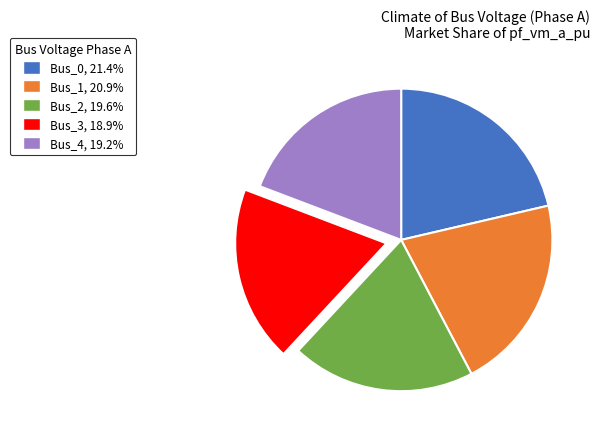

How many segments does this pie chart have?

5